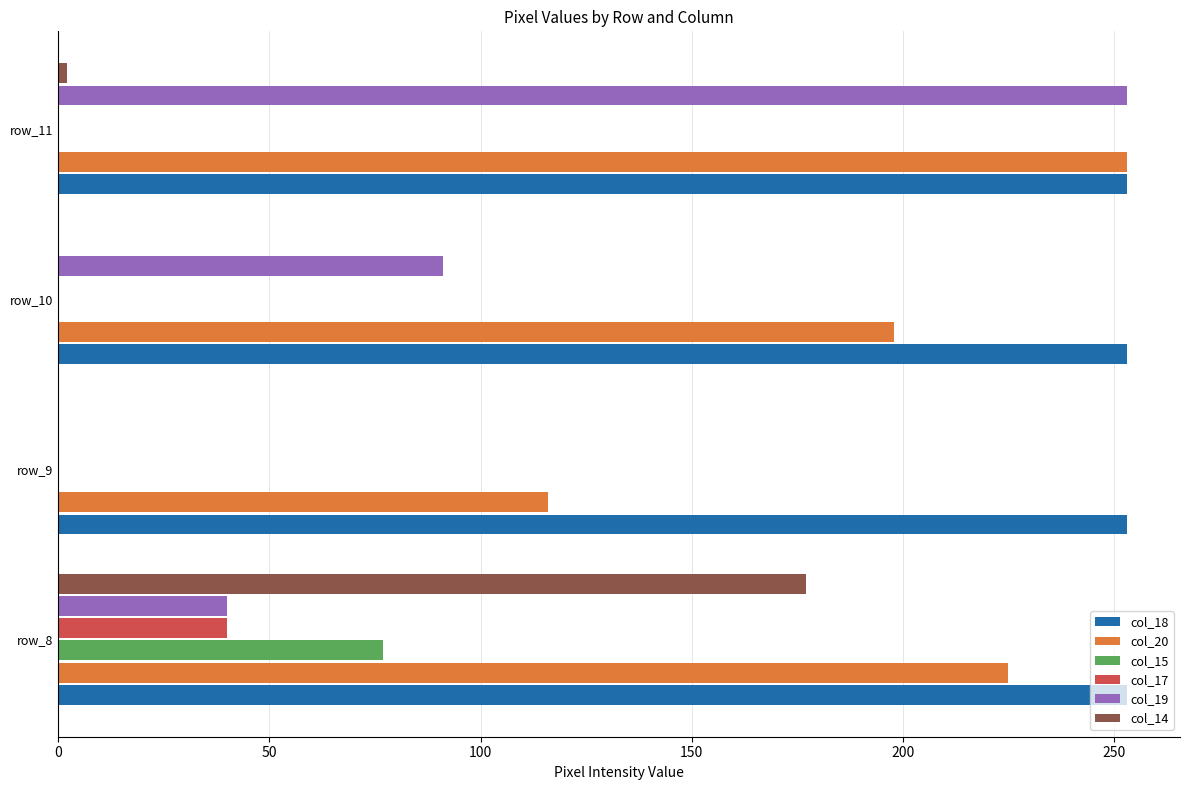

How many categories are shown in the chart?

4